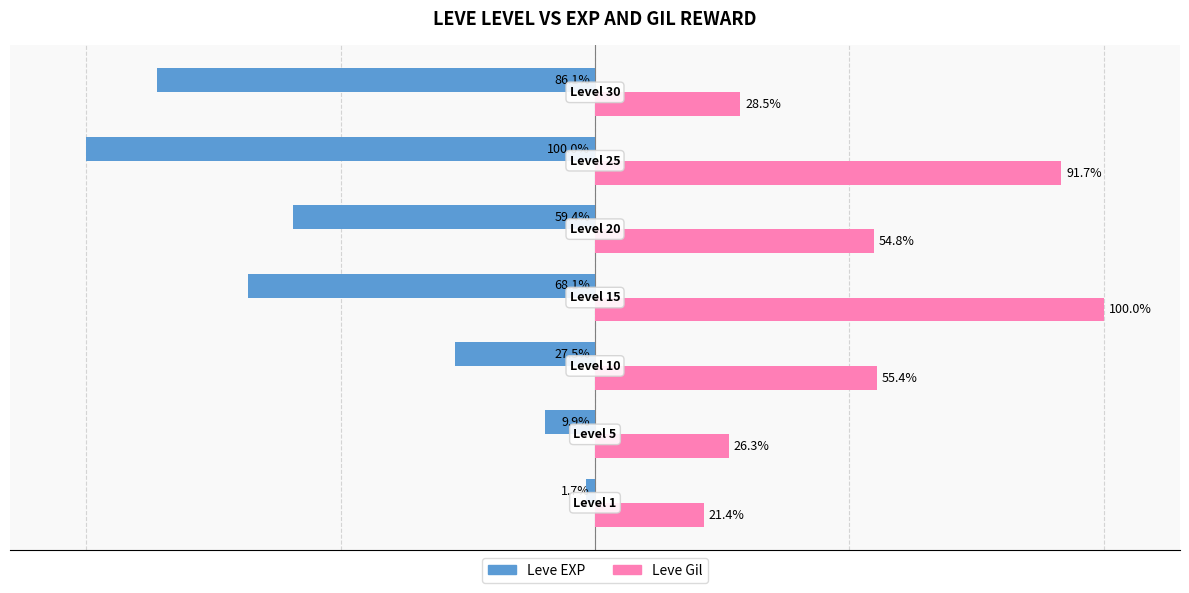

Which series has the largest total across all categories?

Leve Gil